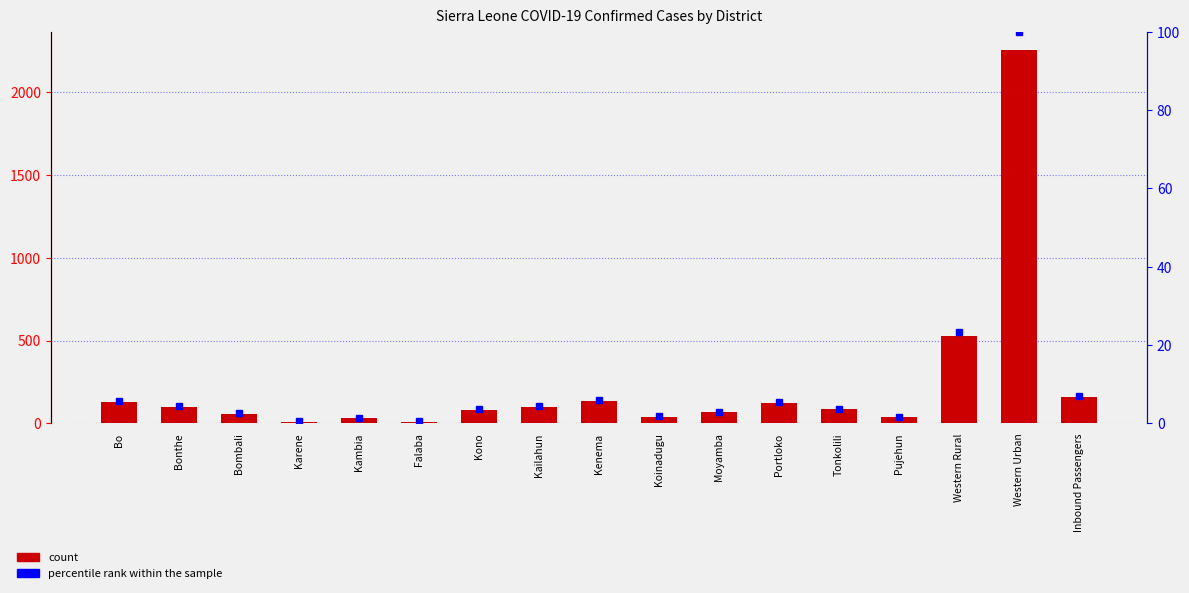

Between Pujehun and Bonthe, which is larger?

Bonthe